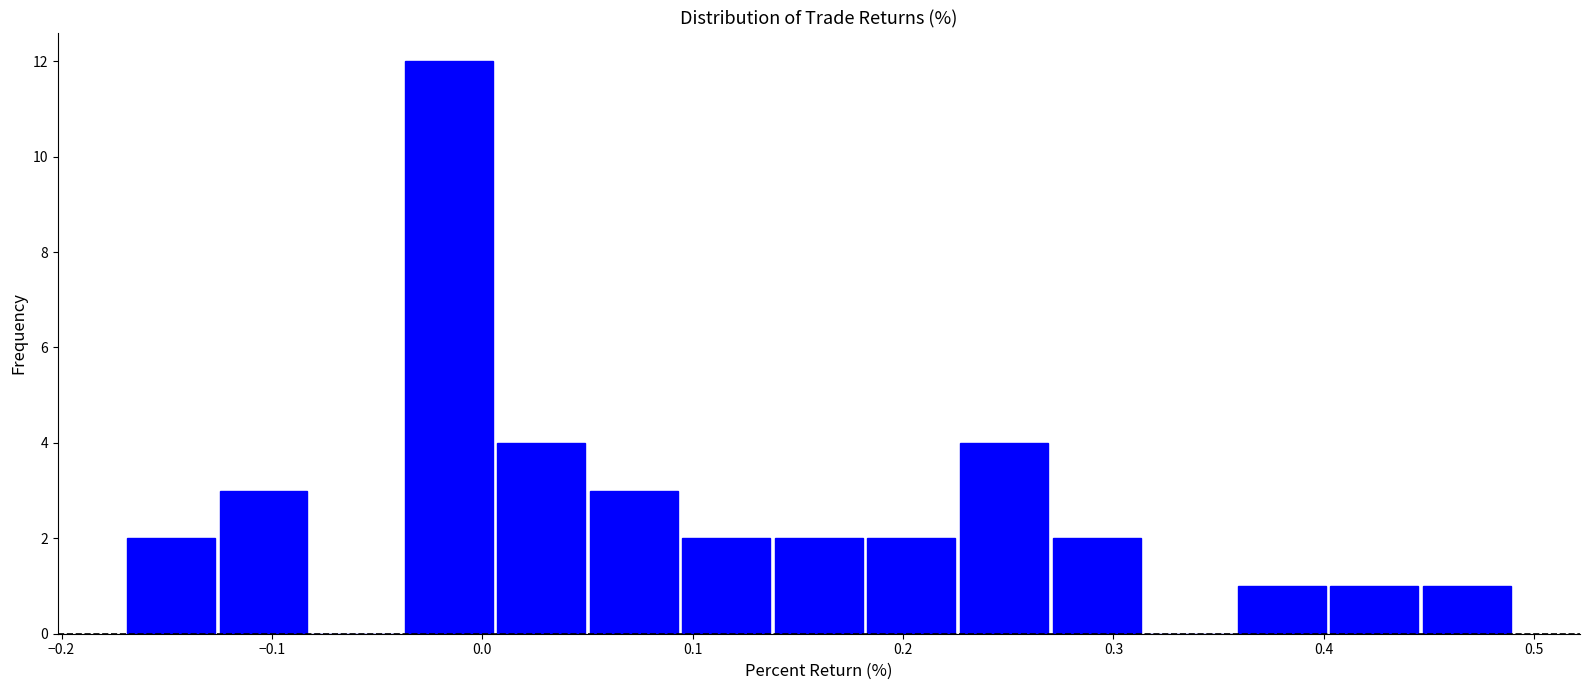

Reading left to right, transcribe this chart: for each bar, give the range it covers on the x-axis and its height. Neither the bar edges nor the heights are printed on the chart, so give them approximately, as read against the axes.

-0.170 to -0.126: 2
-0.126 to -0.082: 3
-0.082 to -0.038: 0
-0.038 to 0.006: 12
0.006 to 0.050: 4
0.050 to 0.094: 3
0.094 to 0.138: 2
0.138 to 0.182: 2
0.182 to 0.226: 2
0.226 to 0.270: 4
0.270 to 0.314: 2
0.314 to 0.358: 0
0.358 to 0.402: 1
0.402 to 0.446: 1
0.446 to 0.490: 1